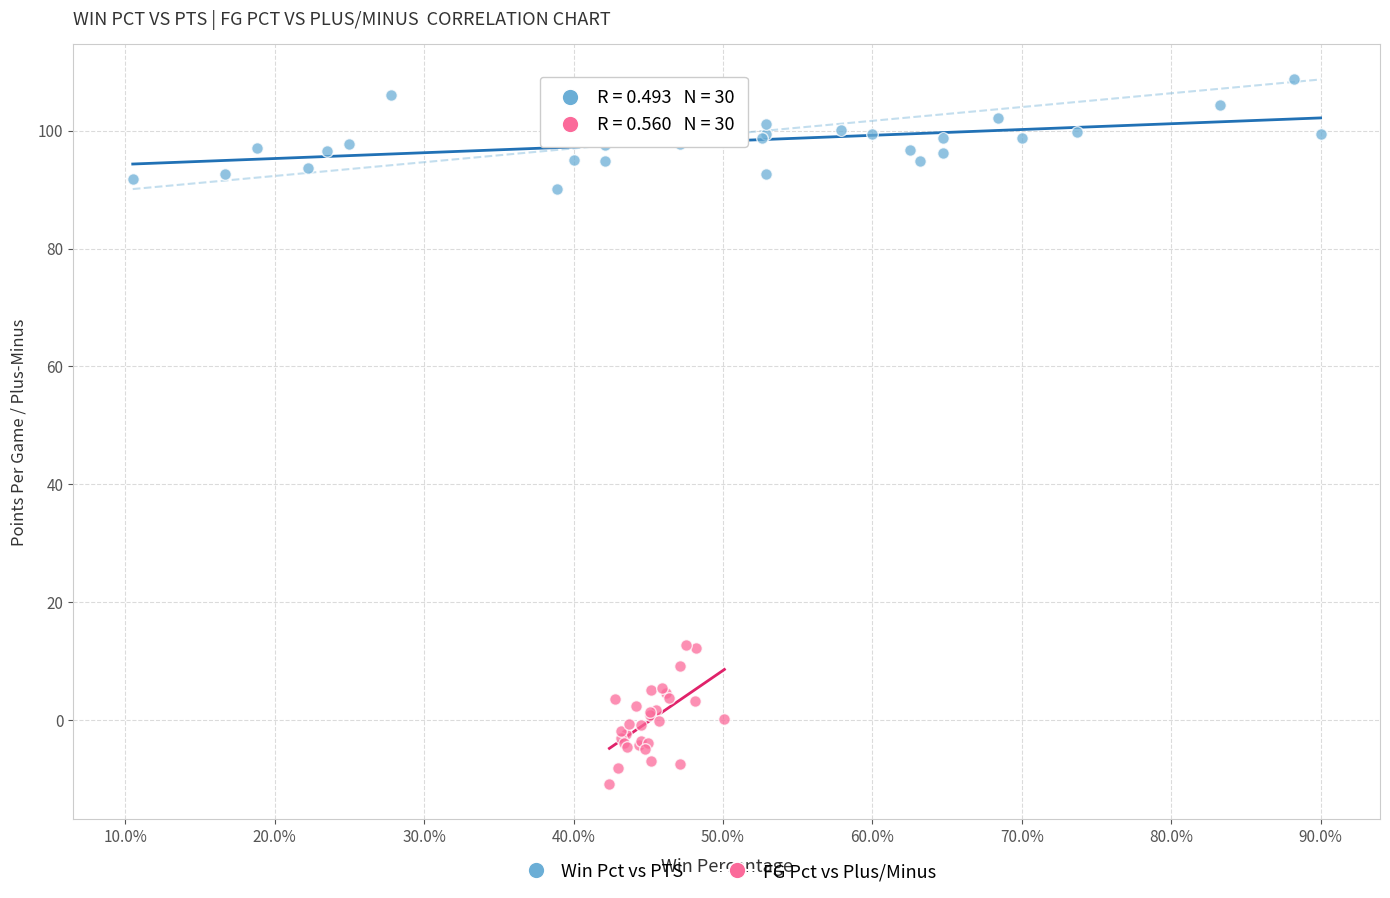

Which series contains the lowest Y value?

FG Pct vs Plus/Minus